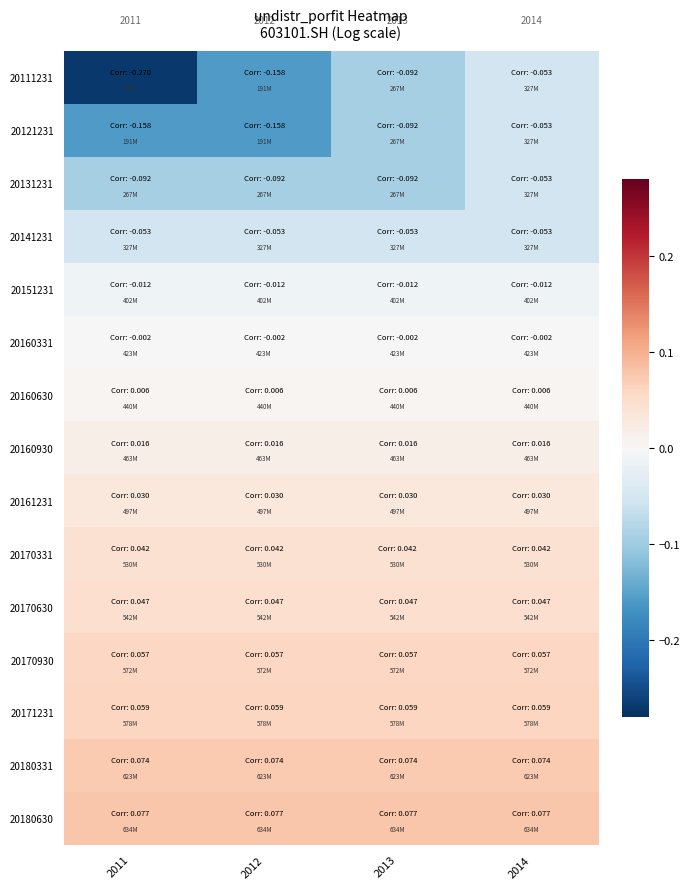

True or false: 20171231 has a value of 0.0 at 2011.

False